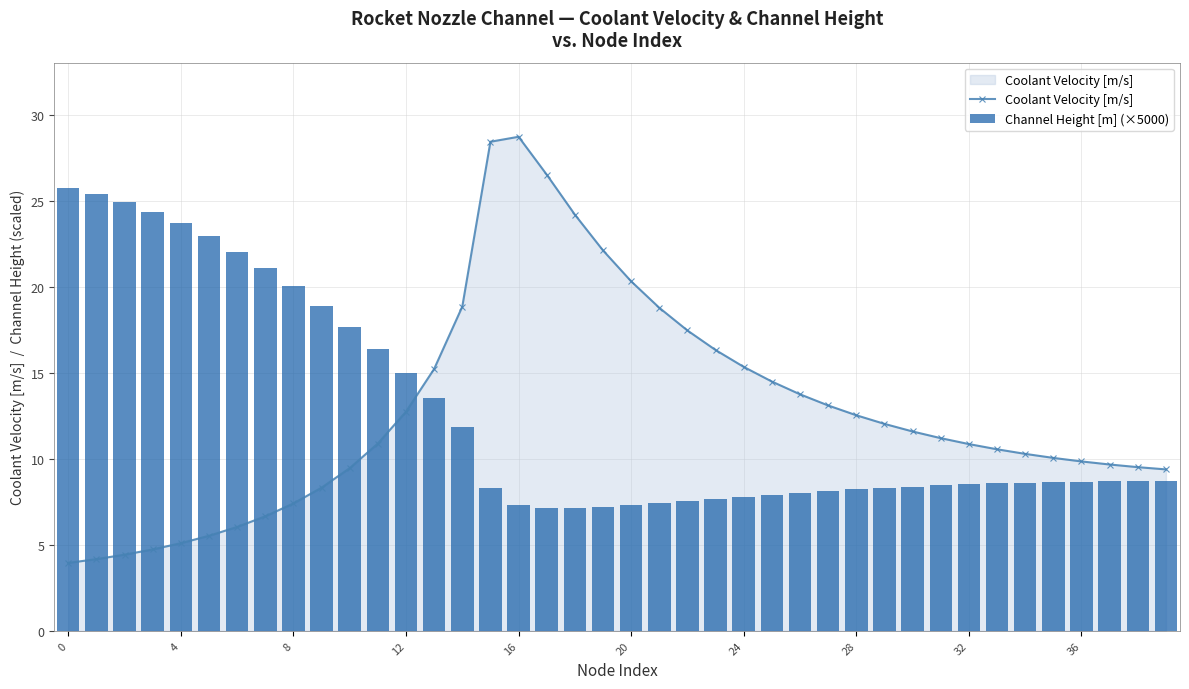

What is the value of the Coolant Velocity [m/s] bar at the 15th from the left?

18.9